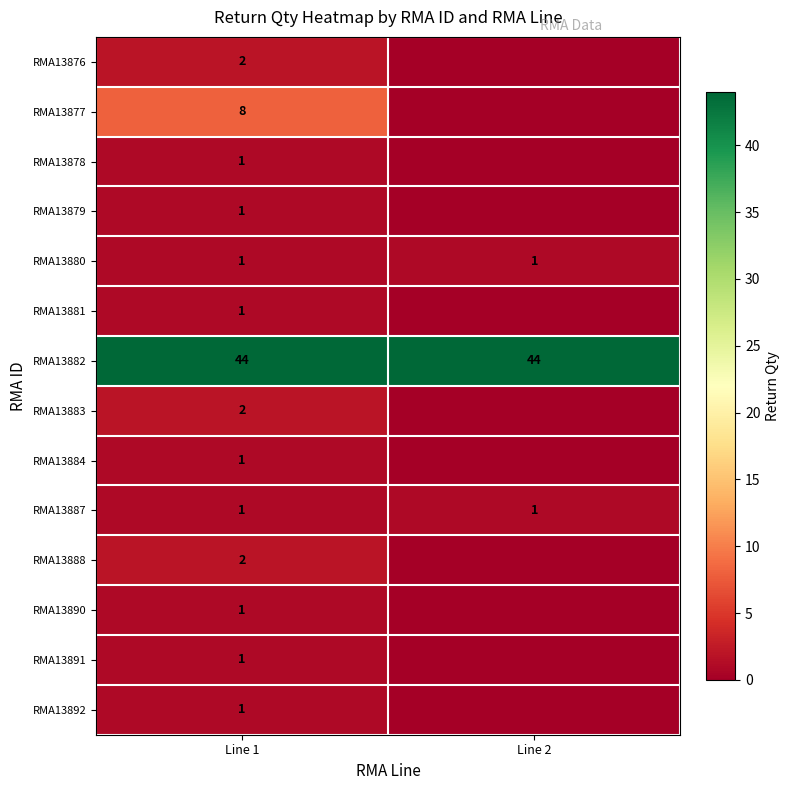

What is the maximum value shown in the chart?

44